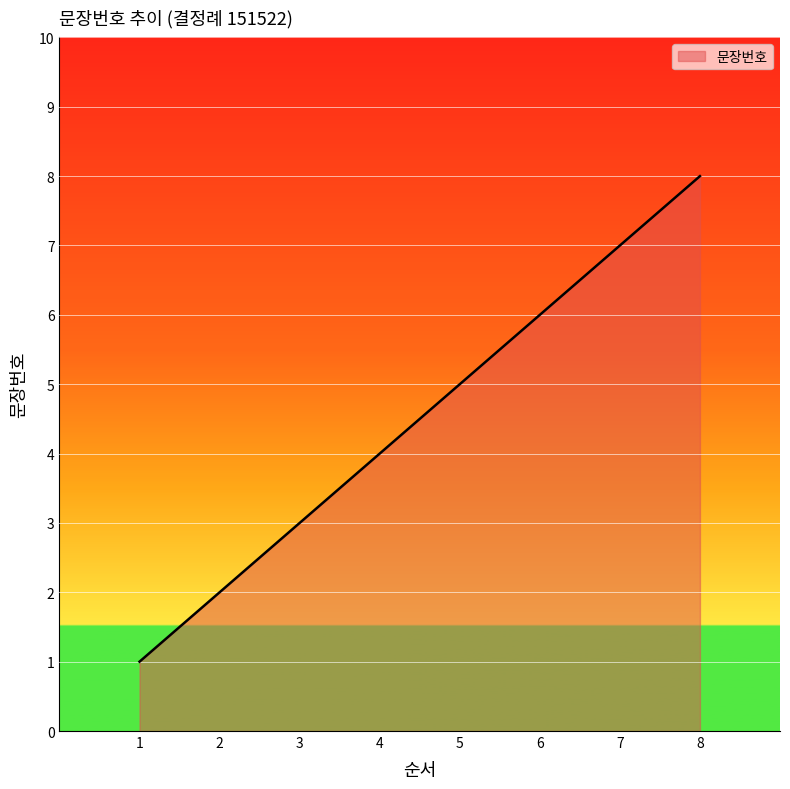

Between 7 and 4, which is larger?

7